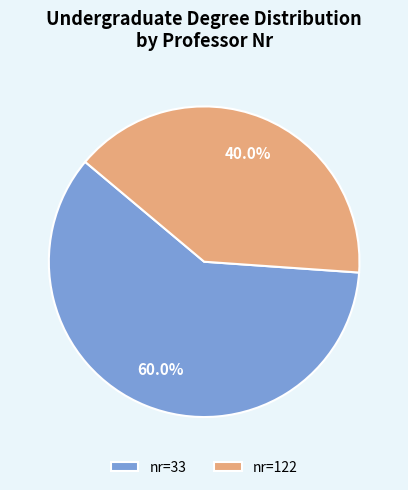

Which slice represents more than half of the pie?

nr=33